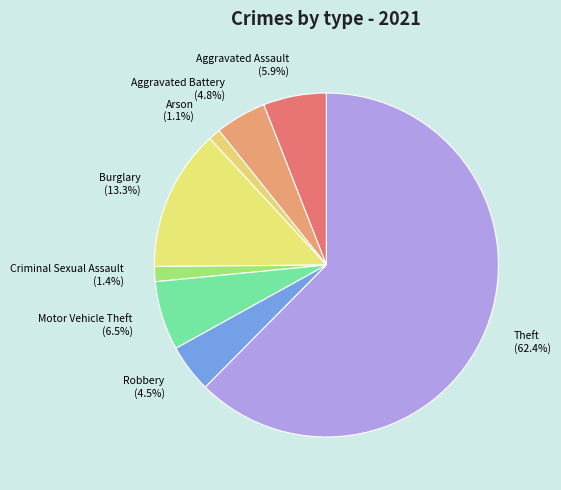

Which has a higher value, Aggravated Battery (4.8%) or Theft (62.4%)?

Theft (62.4%)